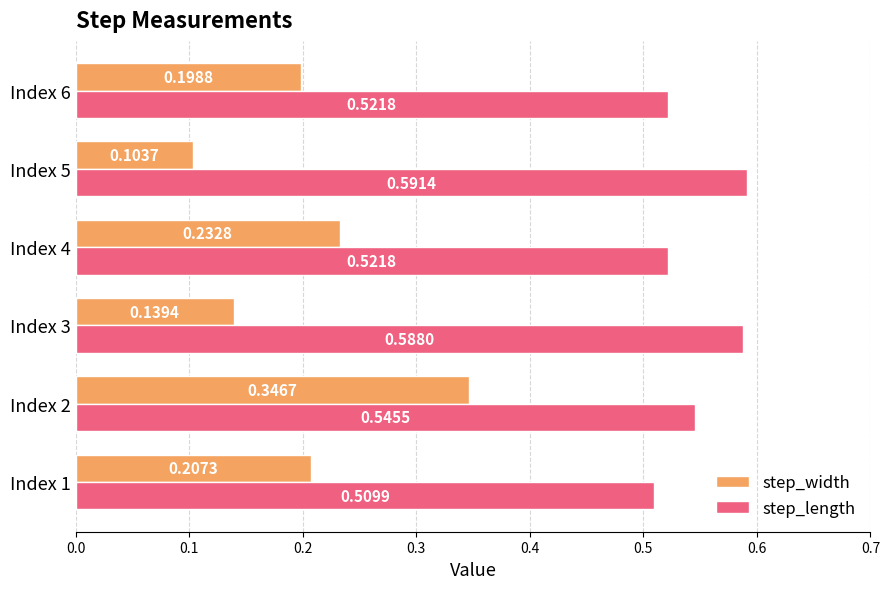

List the series in order of their overall mean, lowest first.

step_width, step_length